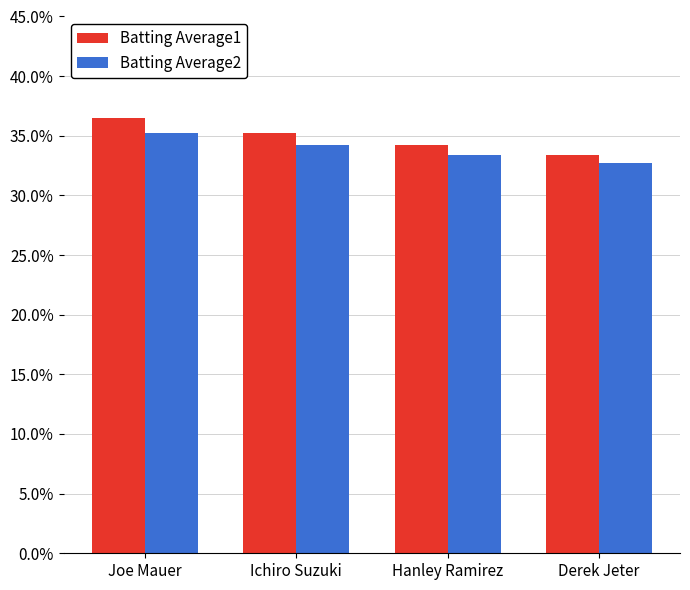

Which series has the largest range (max minus min)?

Batting Average1